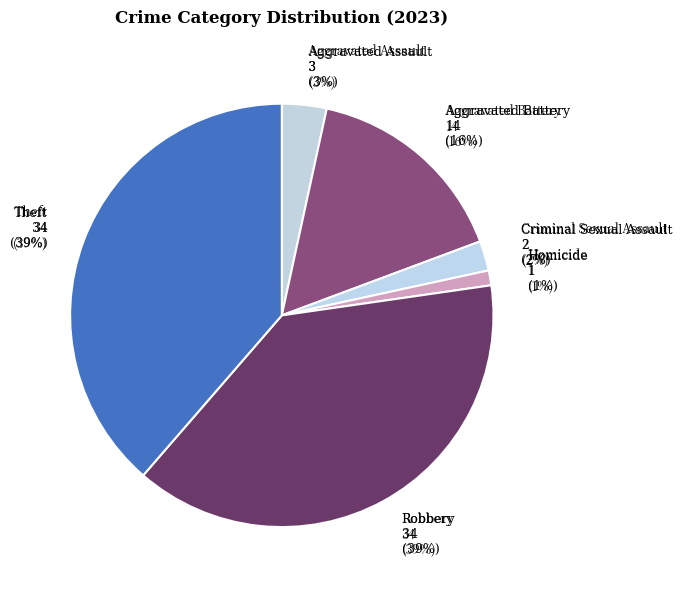

How much of the chart is everything except Criminal Sexual Assault?

97.7%